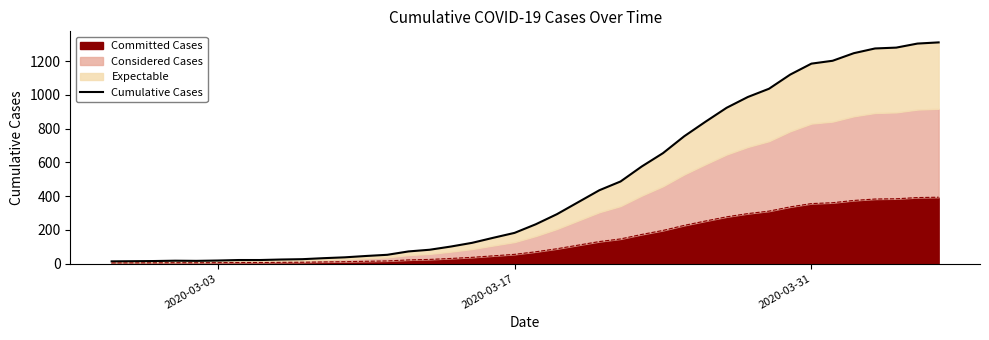

Reading left to right, transcribe all the data shown in this chart.

13	14	15	17	16	18	21	21	24	26	32	37	45	52	72	82	101	123	153	182	233	293	364	435	487	576	655	755	841	924	988	1037	1121	1186	1203	1248	1276	1281	1305	1312